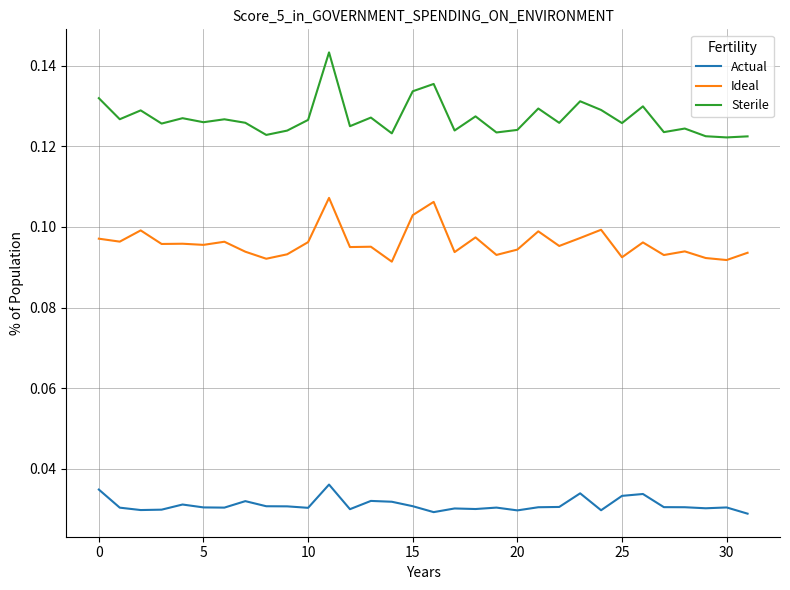

Which series has the largest range (max minus min)?

Sterile